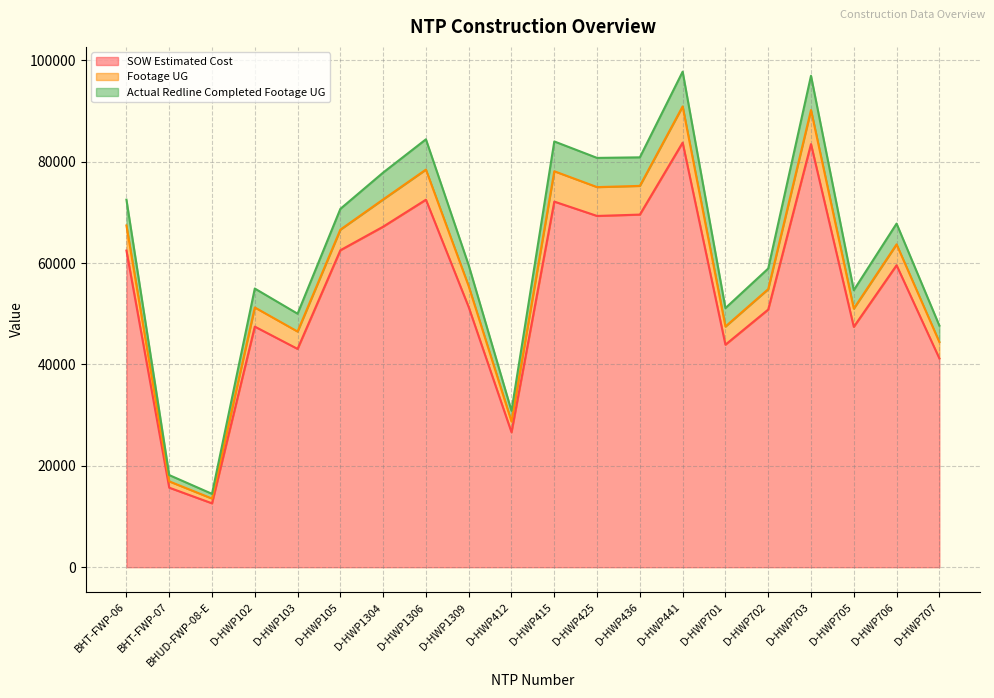

True or false: SOW Estimated Cost has more than 0 interior local peaks.

True